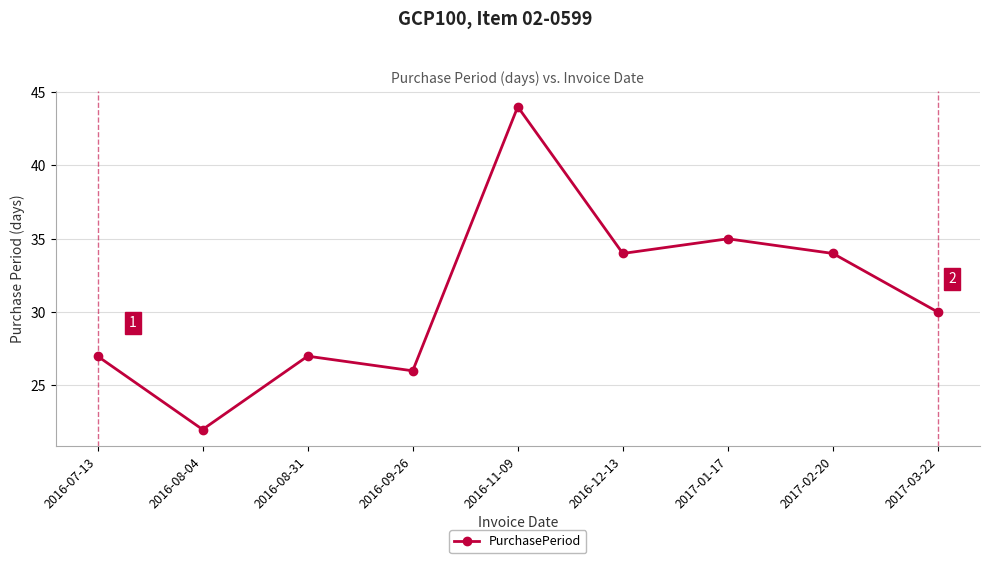

What is the label of the 4th point from the left?

2016-09-26